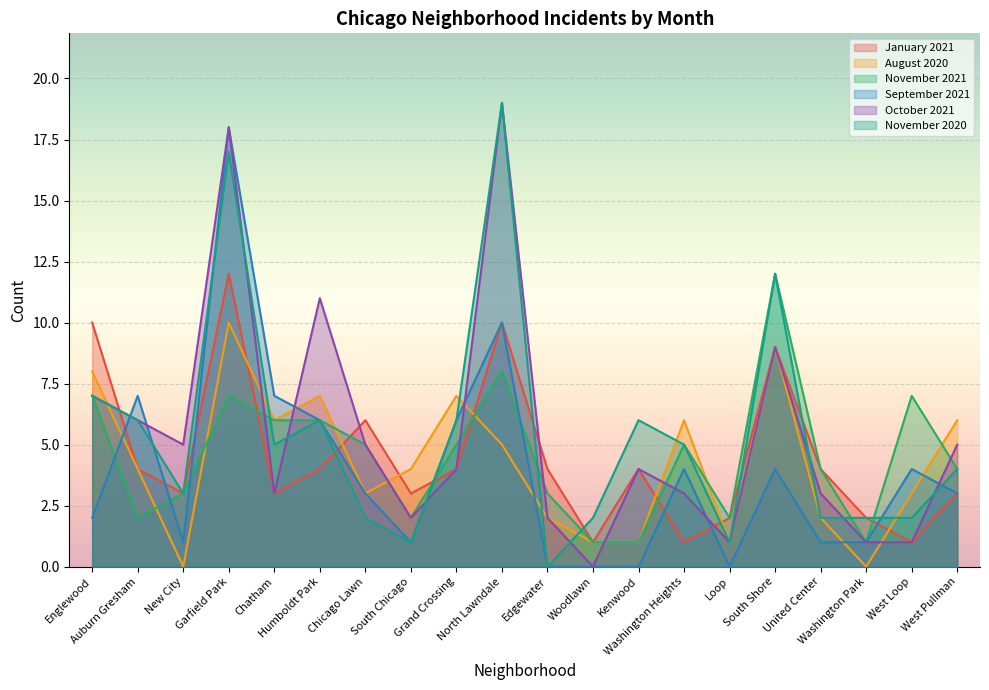

What is the lowest value of the November 2021 series?

1